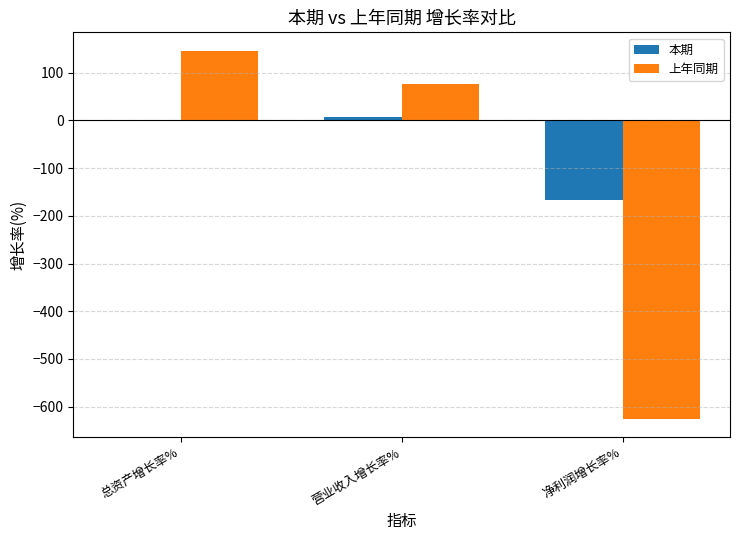

At which label does 上年同期 reach its peak?

总资产增长率%